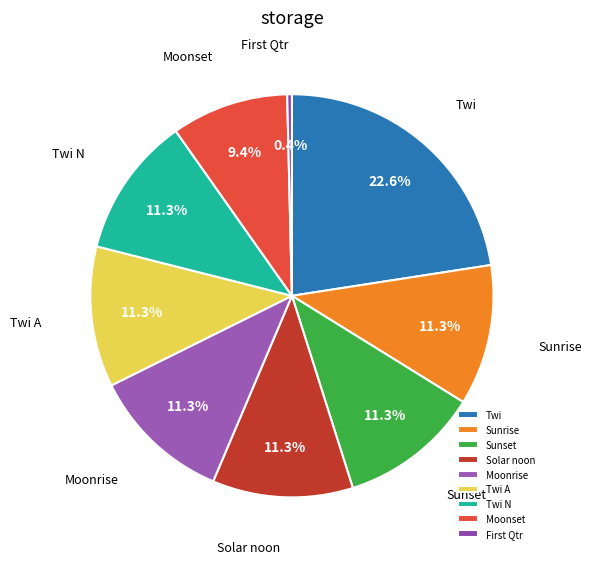

To the nearest percent, what is the difference between the largest and smallest slice percentages?

22%